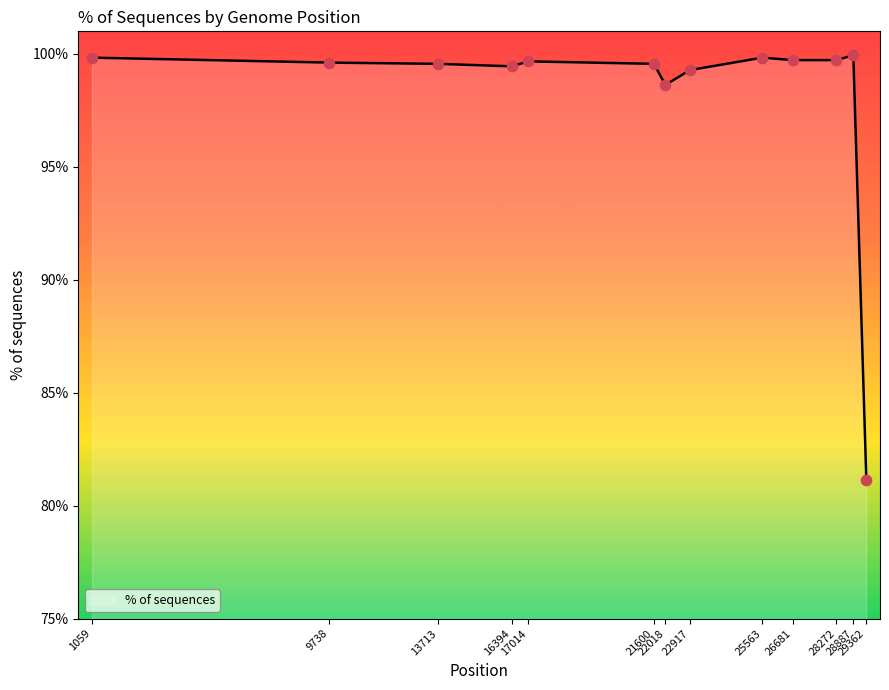

Between 29362 and 13713, which is larger?

13713